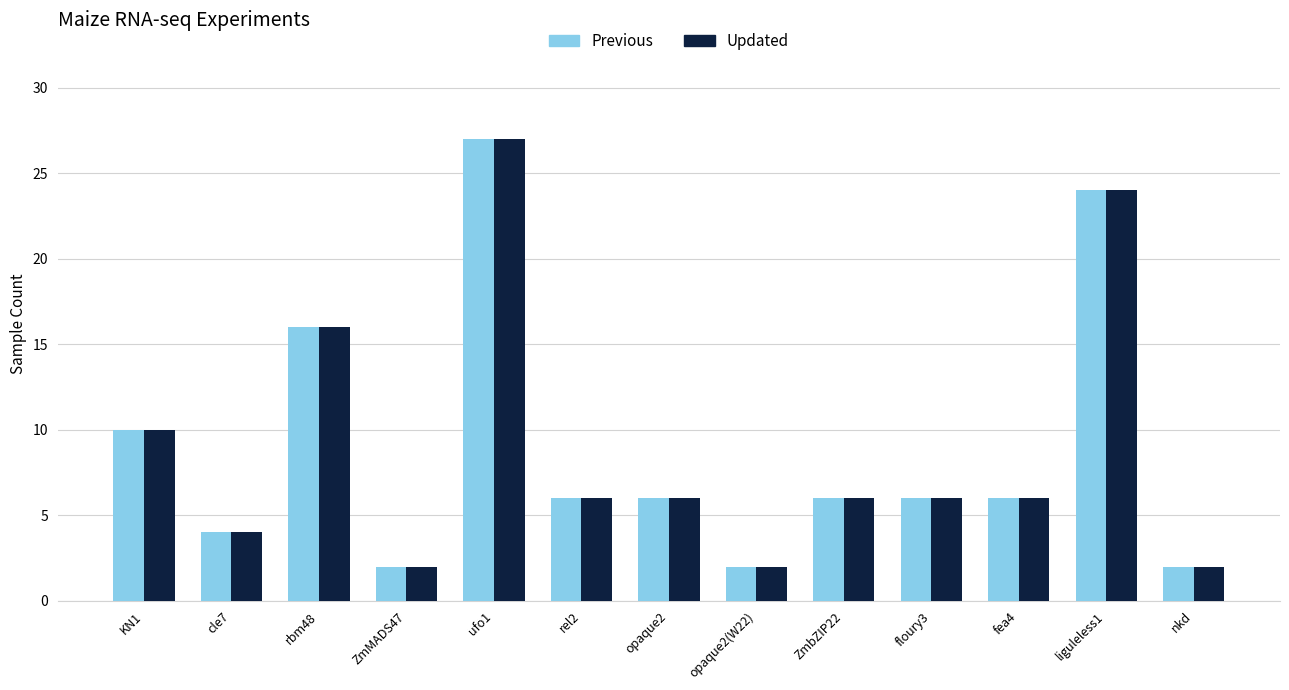

At which label does Previous reach its peak?

ufo1